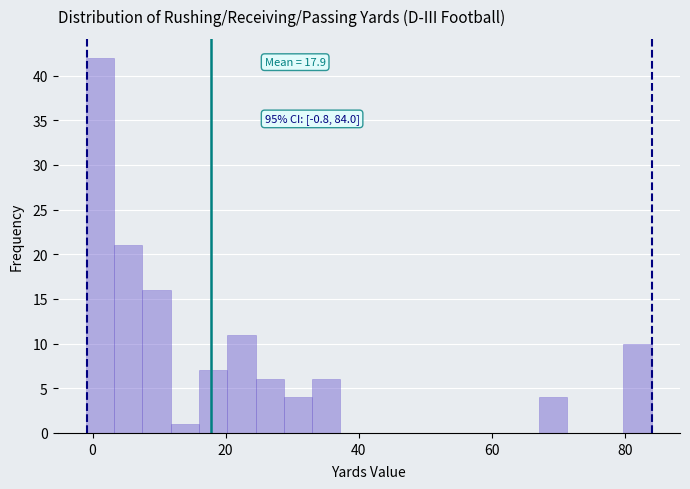

Read against the x-axis, roughly where is the centre of the tallest bar?

2